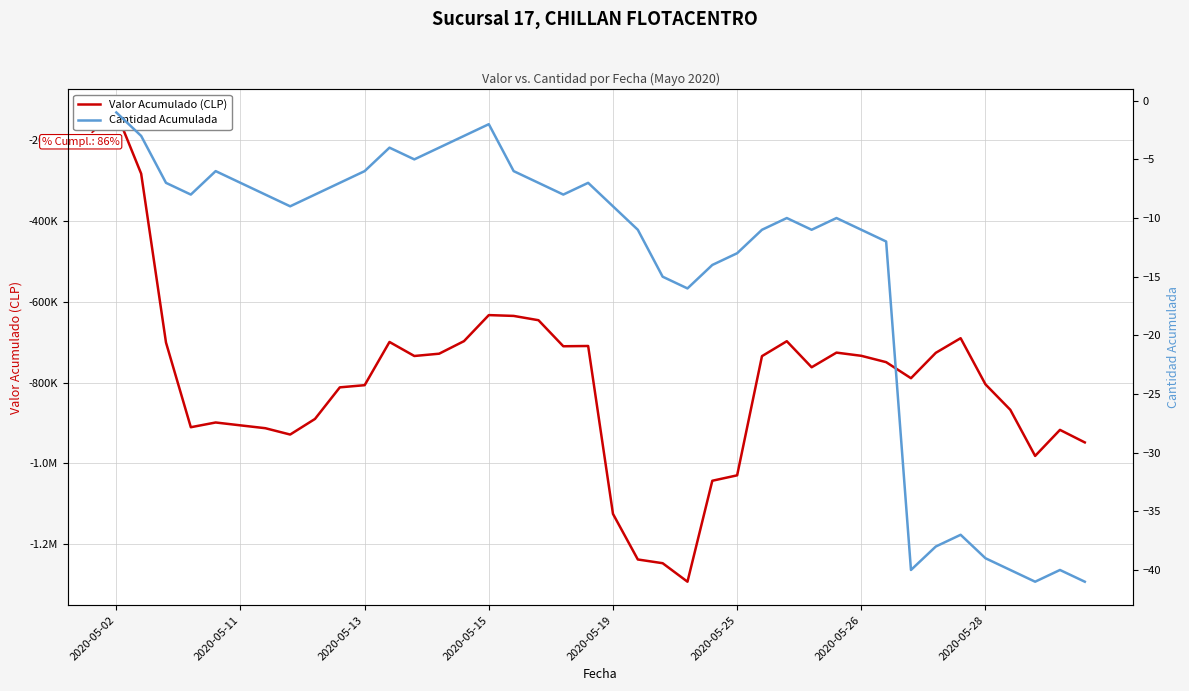

At which category is the sum across all series the highest?

2020-05-02